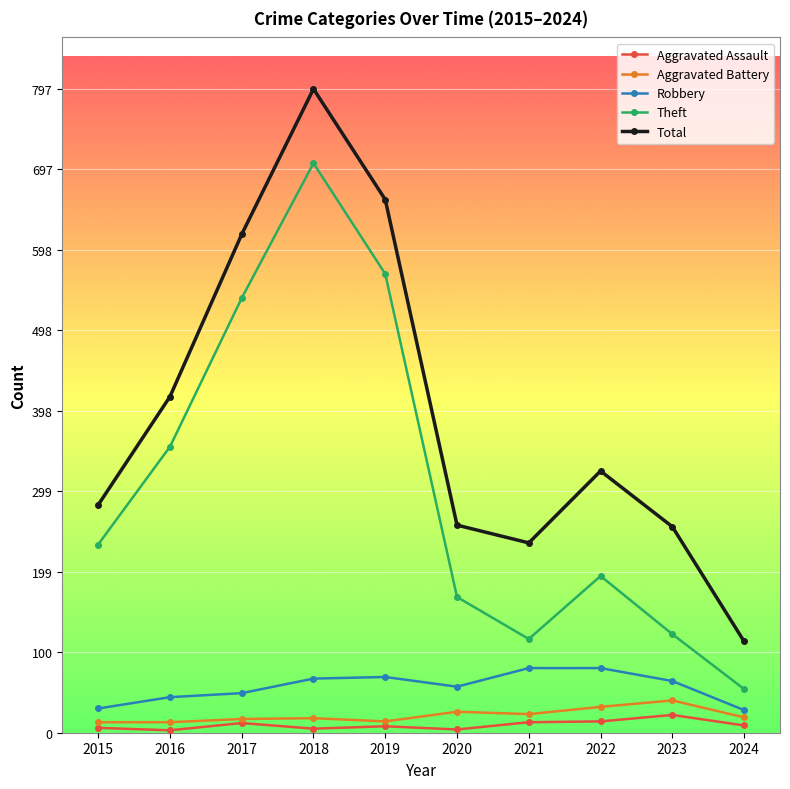

Which series changed the most between 2018 and 2020?

Total